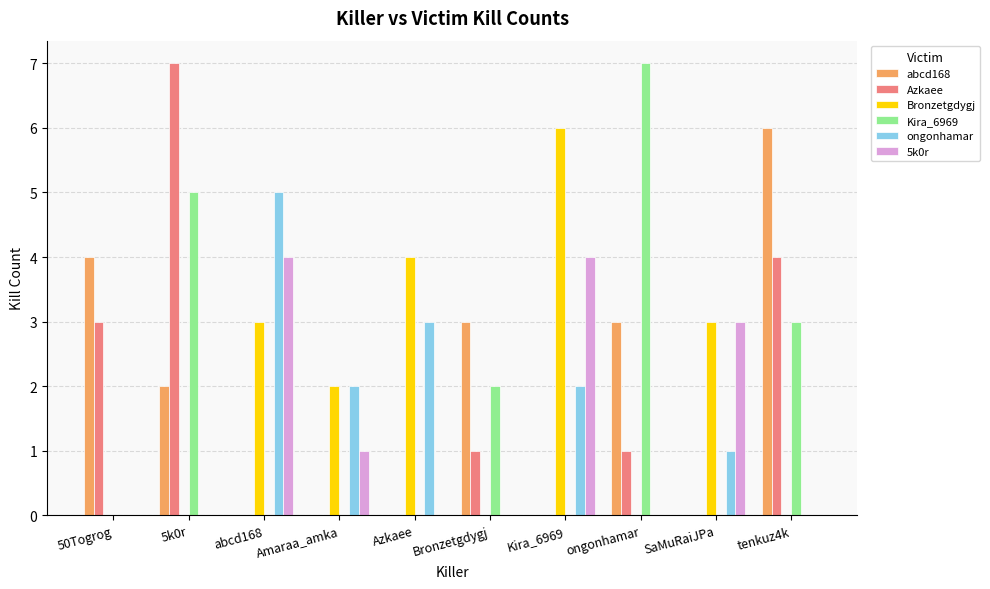

Reading right to left, list all the values displayed in this chart.

abcd168: 6	0	3	0	3	0	0	0	2	4
Azkaee: 4	0	1	0	1	0	0	0	7	3
Bronzetgdygj: 0	3	0	6	0	4	2	3	0	0
Kira_6969: 3	0	7	0	2	0	0	0	5	0
ongonhamar: 0	1	0	2	0	3	2	5	0	0
5k0r: 0	3	0	4	0	0	1	4	0	0